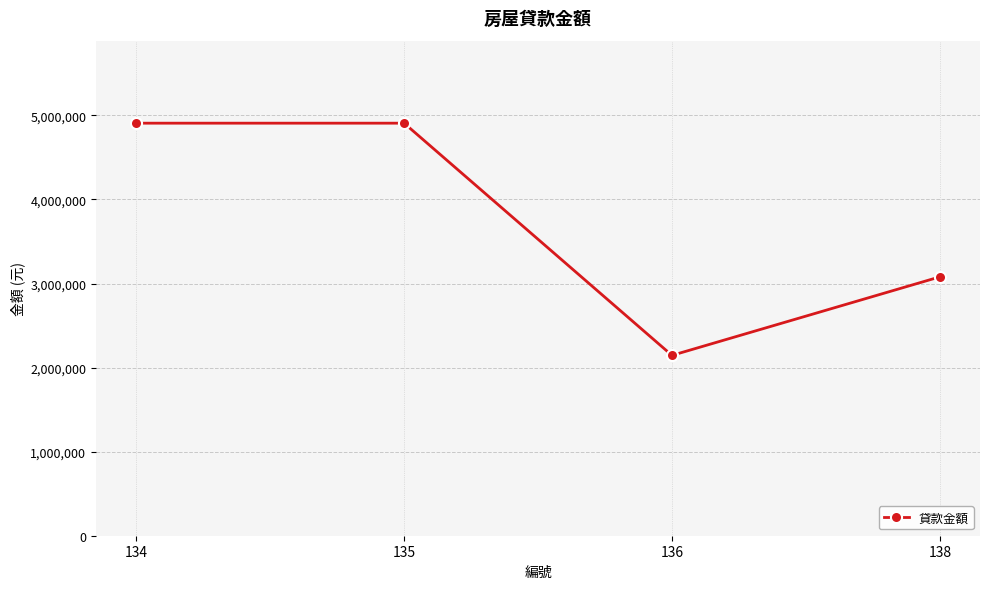

What is the minimum value shown in the chart?

2145070